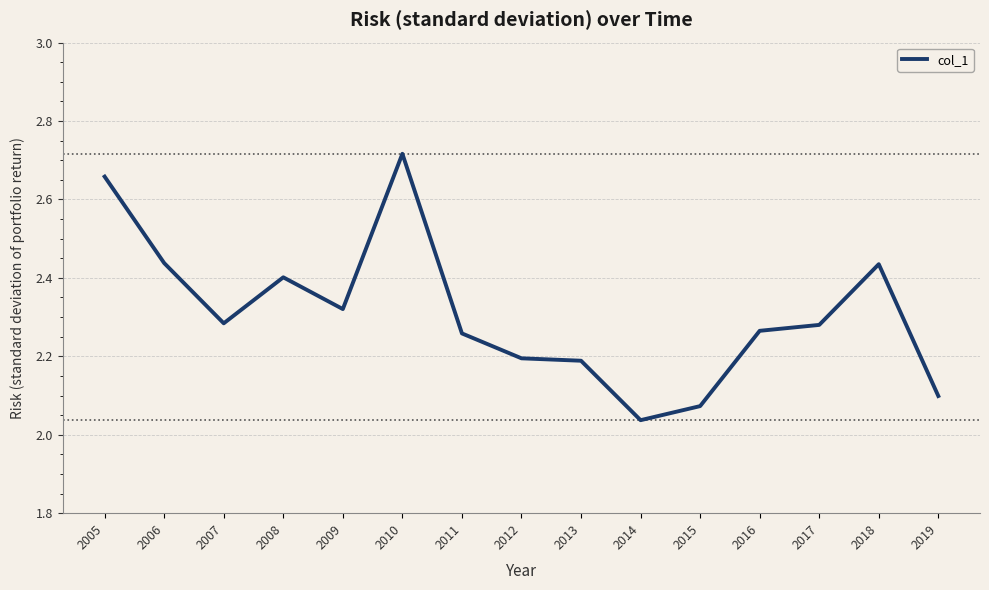

How many categories are shown in the chart?

15